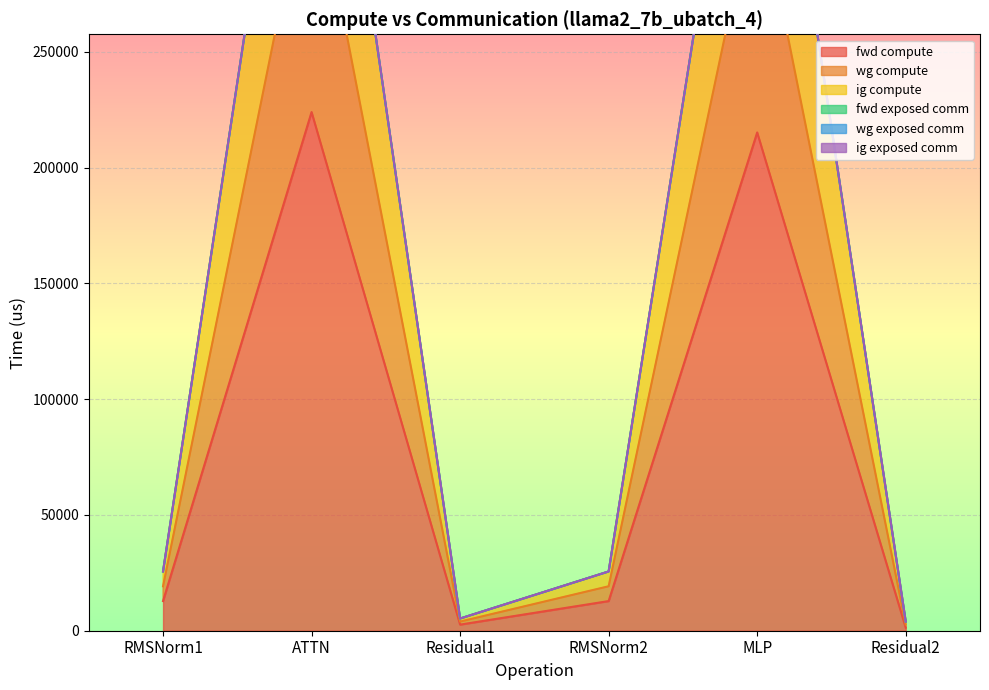

Which category has the highest value in the fwd compute series?

ATTN